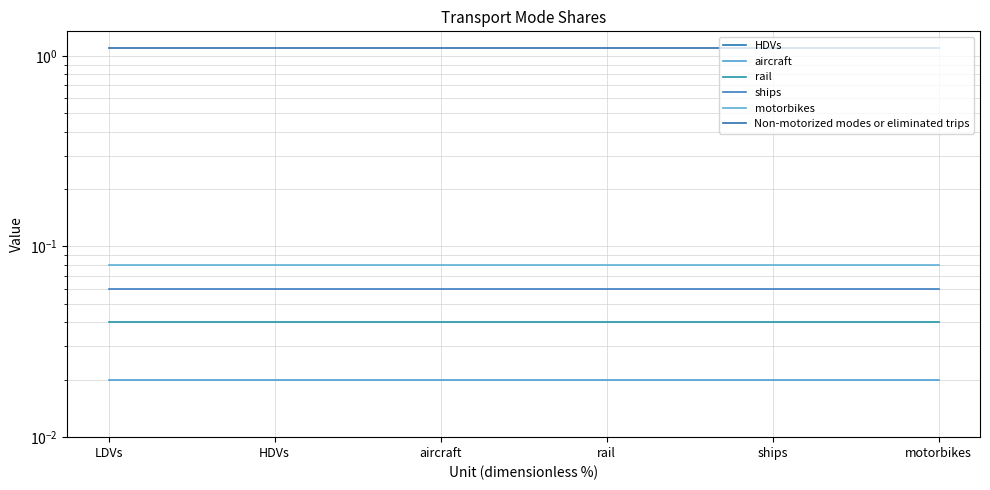

Rank the categories by Non-motorized modes or eliminated trips value from highest to lowest.

LDVs, HDVs, aircraft, rail, ships, motorbikes